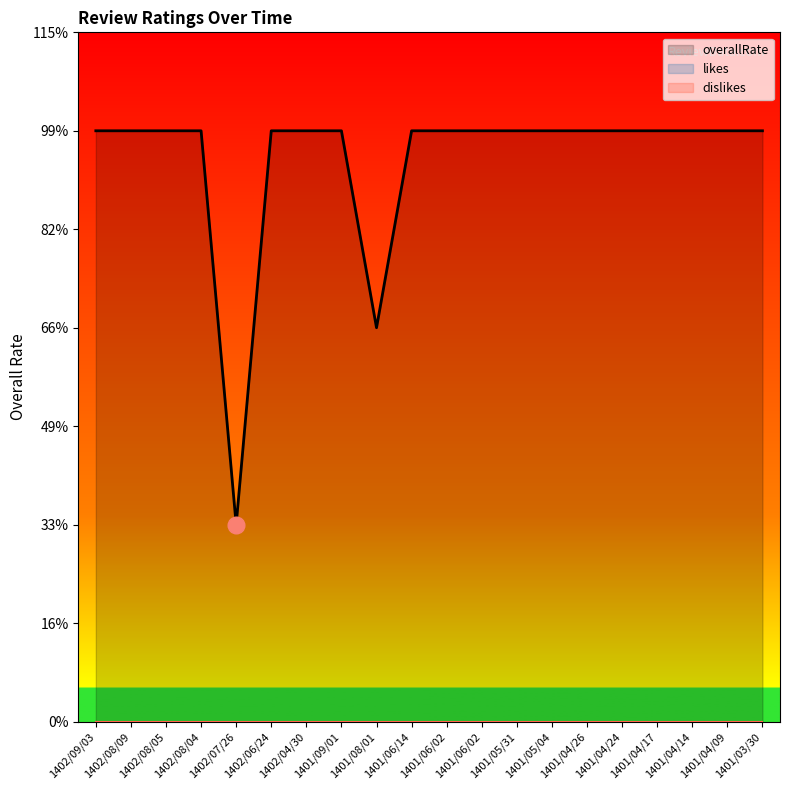

True or false: overallRate and dislikes intersect in this chart.

False